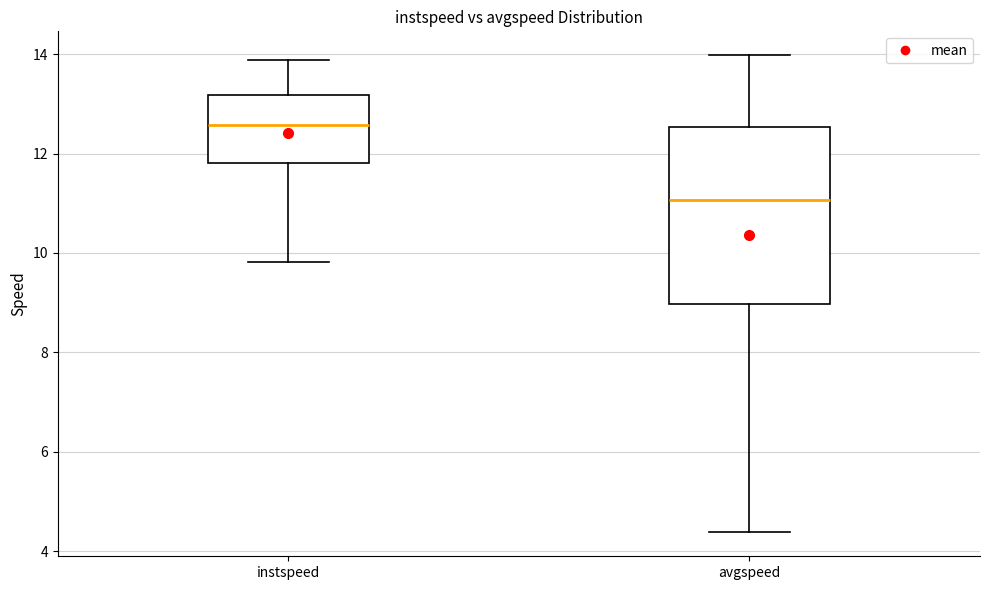

Where is the lower edge of the box for avgspeed on the y-axis? The values are not printed on the chart, so give them approximately, as read against the axis.

9.0